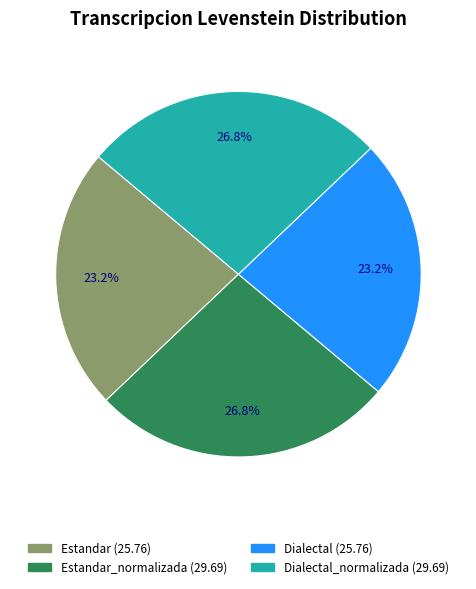

Is there a majority slice in this chart?

No